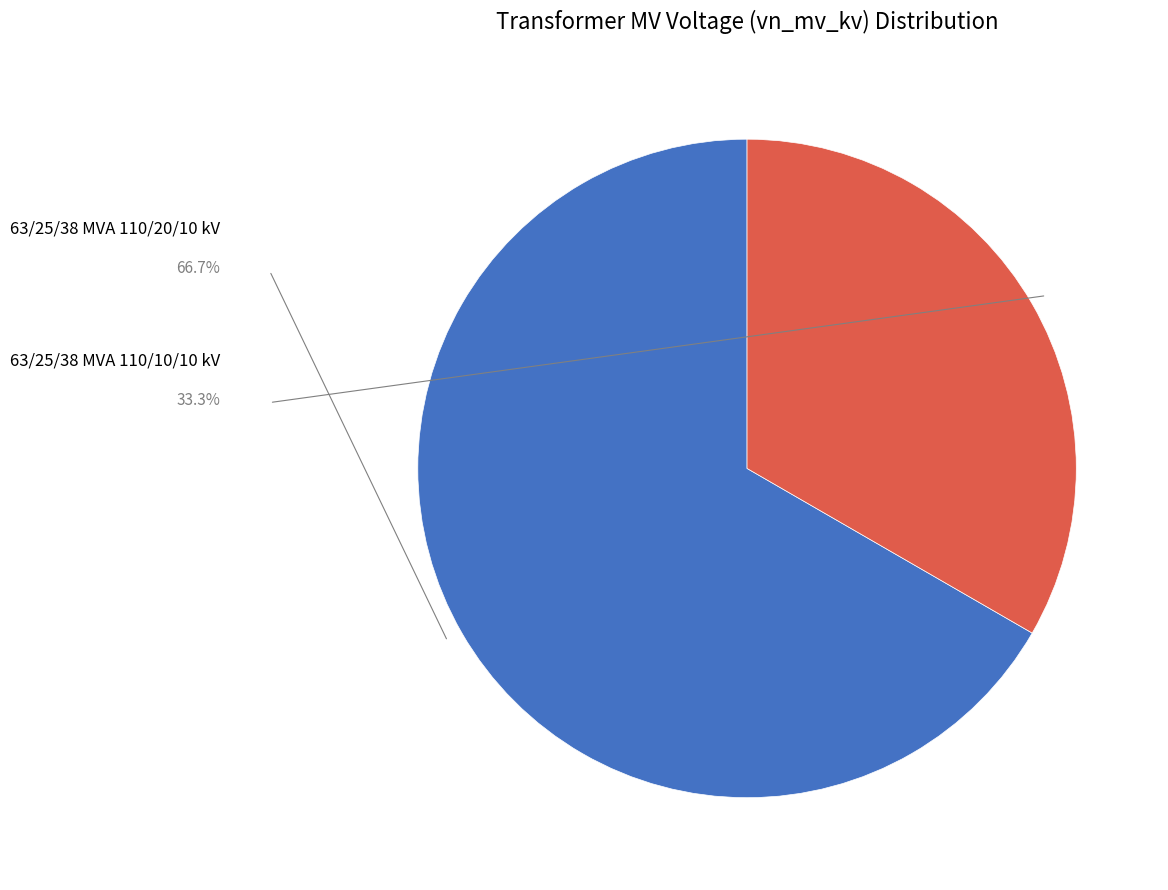

Does any single category account for the majority?

Yes